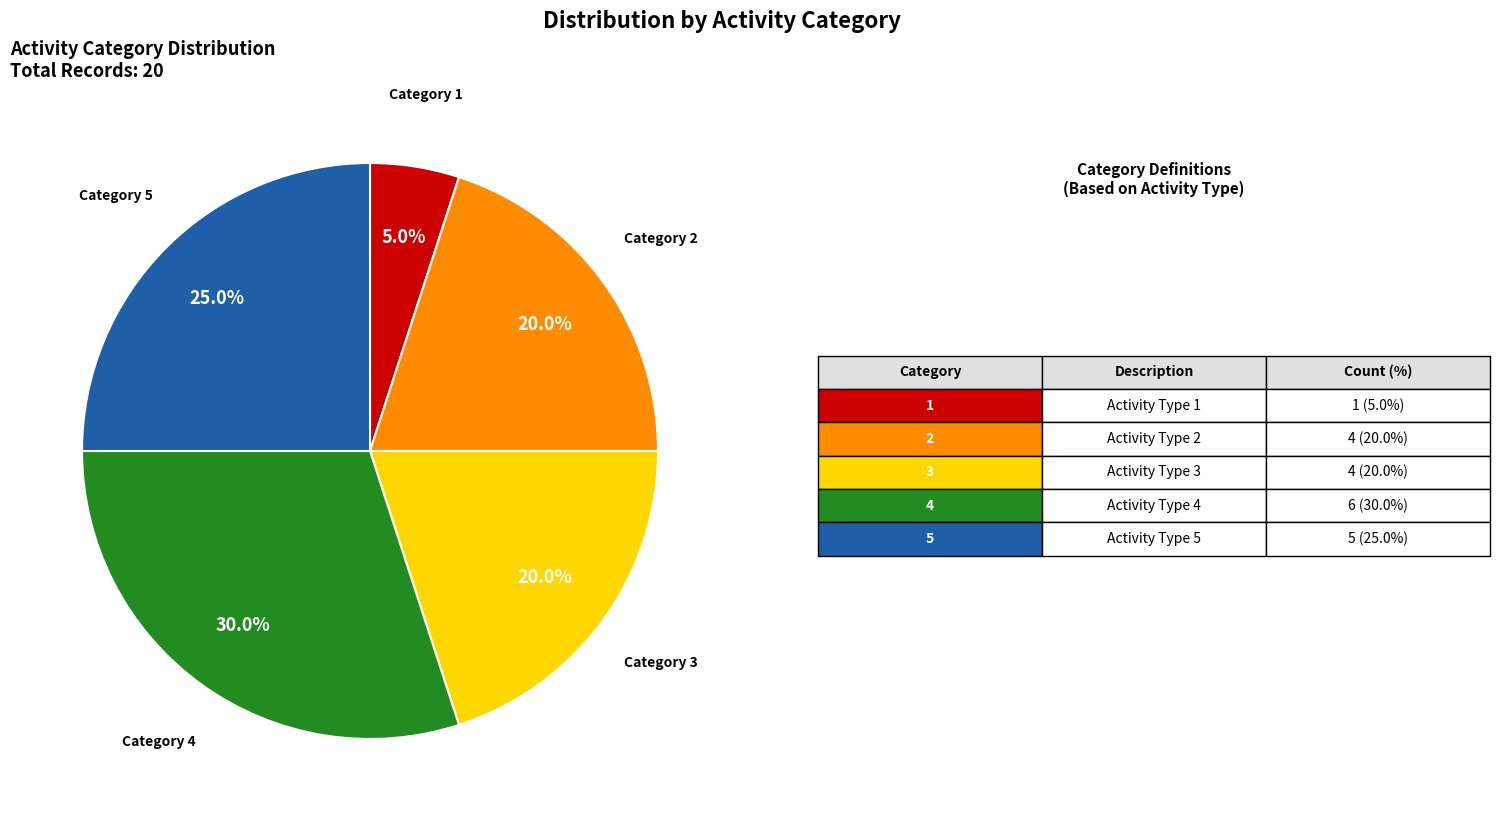

Is there a majority slice in this chart?

No